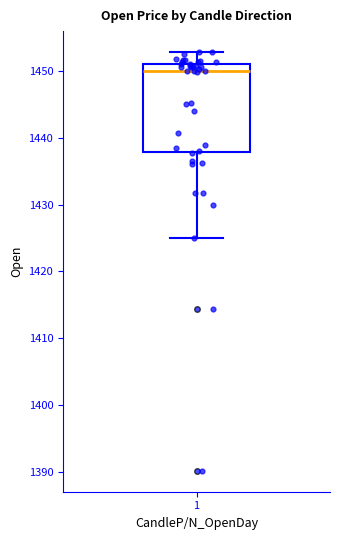

Read this box plot against the y-axis: the position of the median line, the range covered by the box, and the ends of both whiskers. The values are not printed on the chart, so give them approximately, as read against the axis.

median 1450, box 1438 to 1451, whiskers 1425 to 1453